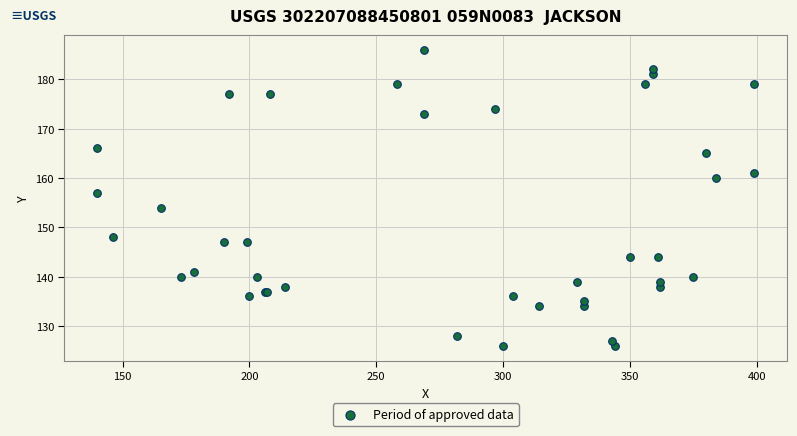

What Y value in the scatter plot is closest to 156?

157